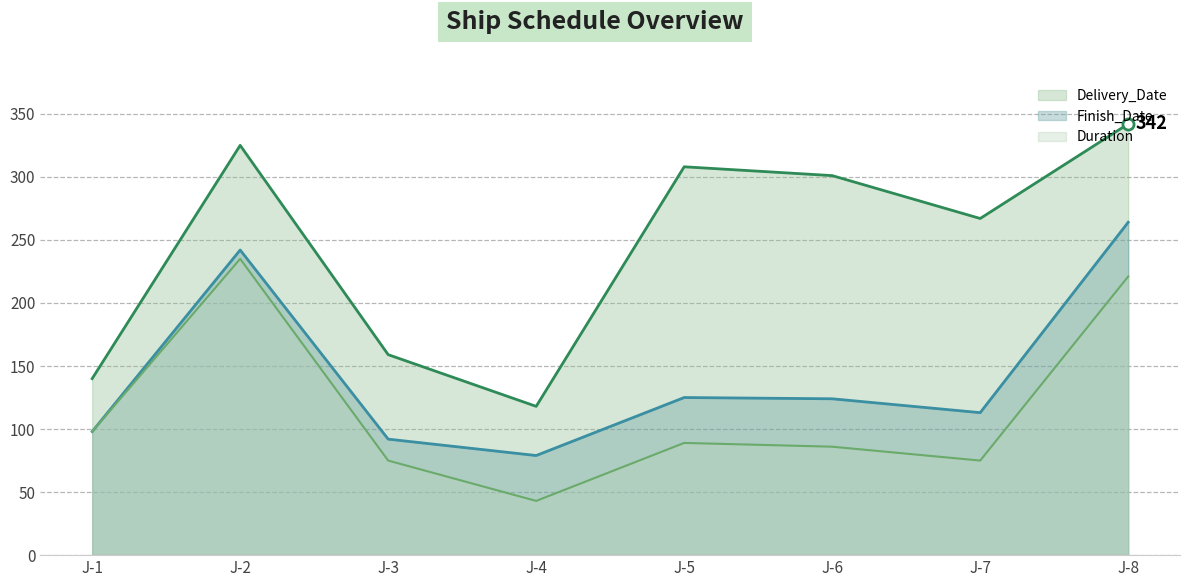

How many values in the Duration series exceed 89?

3